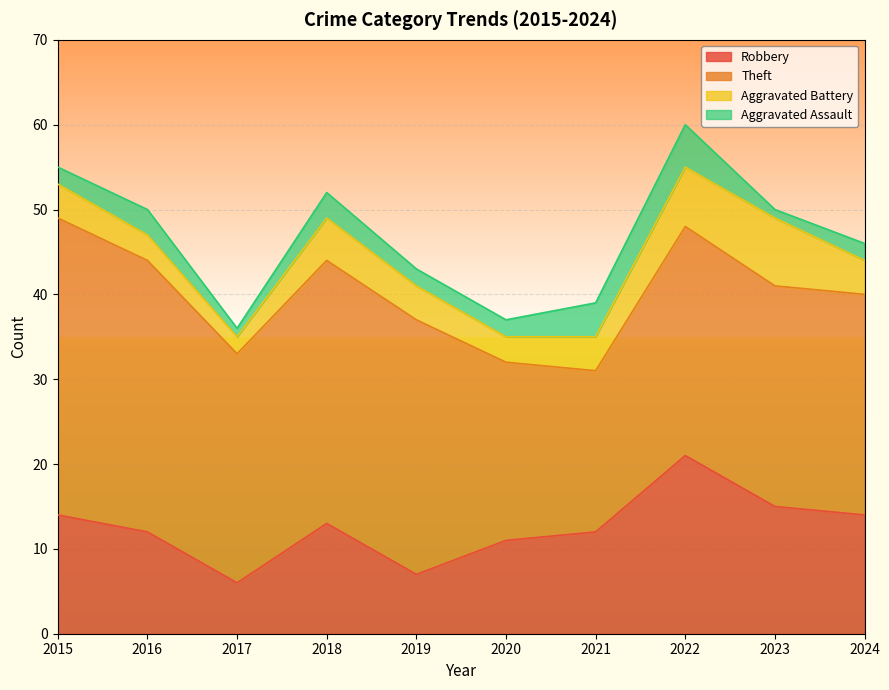

List the series in order of their peak value, lowest first.

Aggravated Assault, Aggravated Battery, Robbery, Theft